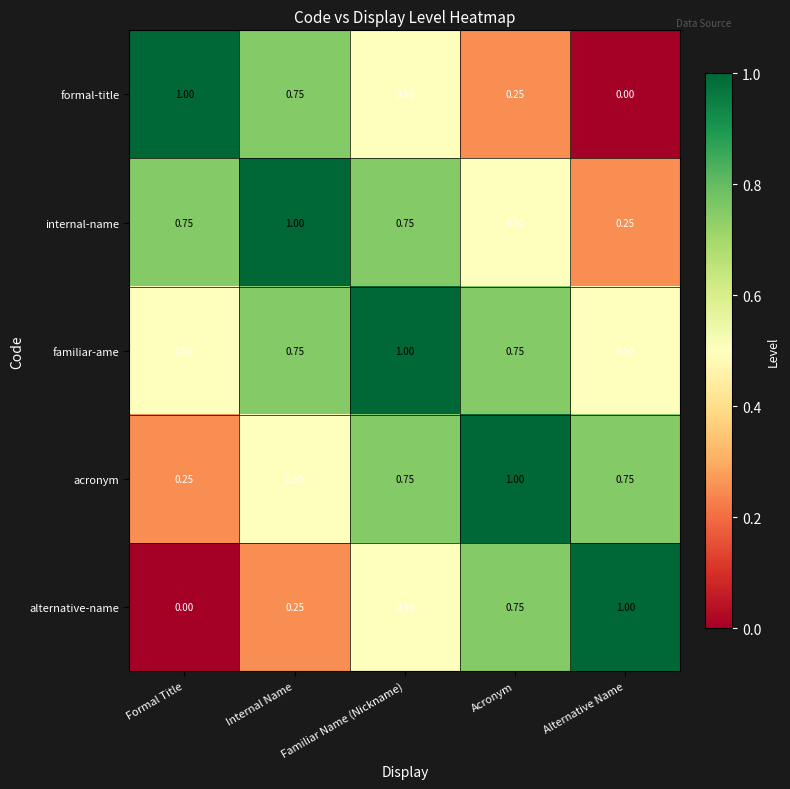

List the labels in order of formal-title value, largest first.

Formal Title, Internal Name, Familiar Name (Nickname), Acronym, Alternative Name